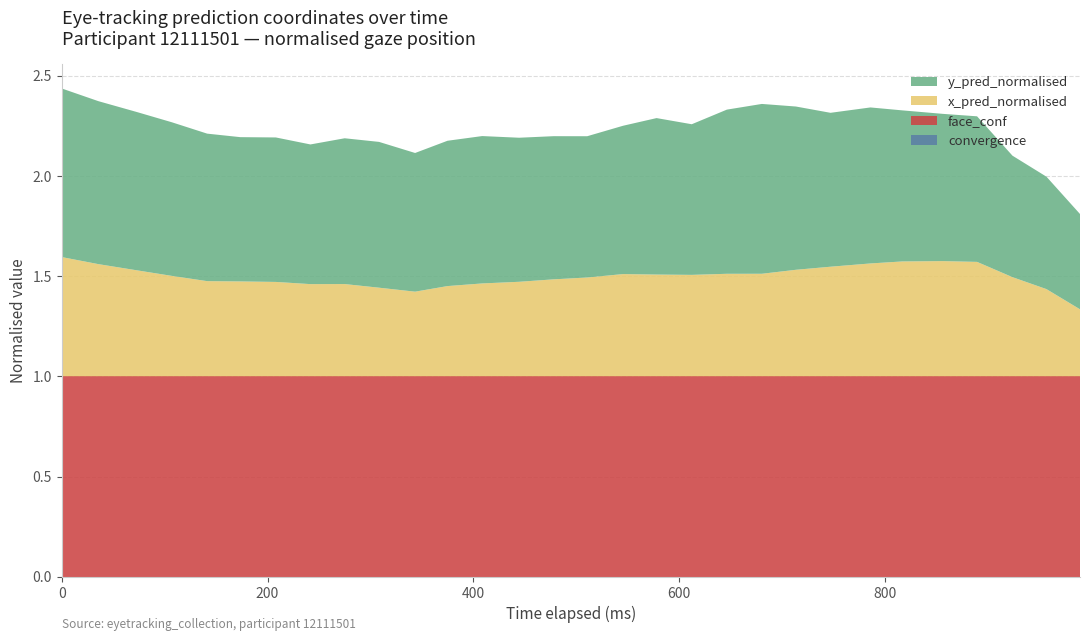

Reading left to right, extract all data points from this chart.

x_pred_normalised: 0.6	0.6	0.5	0.5	0.5	0.5	0.5	0.5	0.5	0.4	0.4	0.5	0.5	0.5	0.5	0.5	0.5	0.5	0.5	0.5	0.5	0.5	0.5	0.6	0.6	0.6	0.6	0.5	0.4	0.3
y_pred_normalised: 0.8	0.8	0.8	0.8	0.7	0.7	0.7	0.7	0.7	0.7	0.7	0.7	0.7	0.7	0.7	0.7	0.7	0.8	0.8	0.8	0.8	0.8	0.8	0.8	0.8	0.7	0.7	0.6	0.6	0.5
convergence: 0.0	0.0	0.0	0.0	0.0	0.0	0.0	0.0	0.0	0.0	0.0	0.0	0.0	0.0	0.0	0.0	0.0	0.0	0.0	0.0	0.0	0.0	0.0	0.0	0.0	0.0	0.0	0.0	0.0	0.0
face_conf: 1.0	1.0	1.0	1.0	1.0	1.0	1.0	1.0	1.0	1.0	1.0	1.0	1.0	1.0	1.0	1.0	1.0	1.0	1.0	1.0	1.0	1.0	1.0	1.0	1.0	1.0	1.0	1.0	1.0	1.0